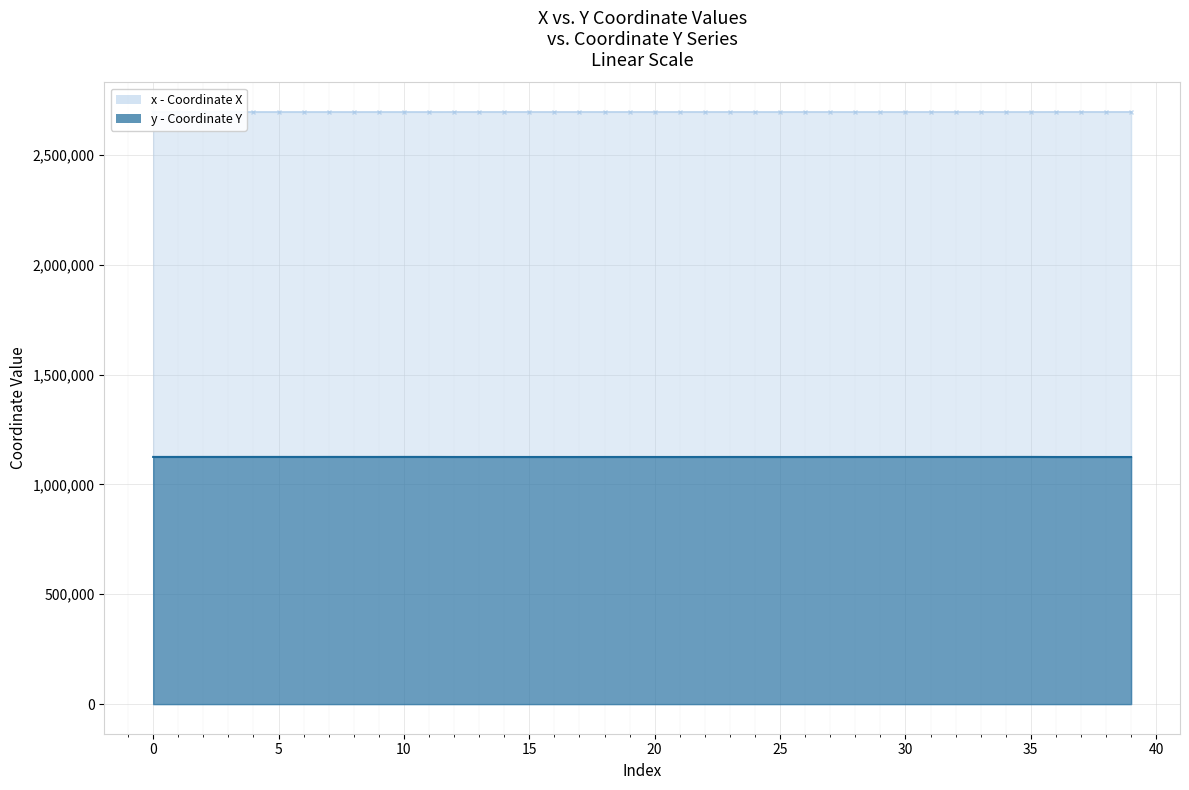

True or false: x and y intersect in this chart.

False